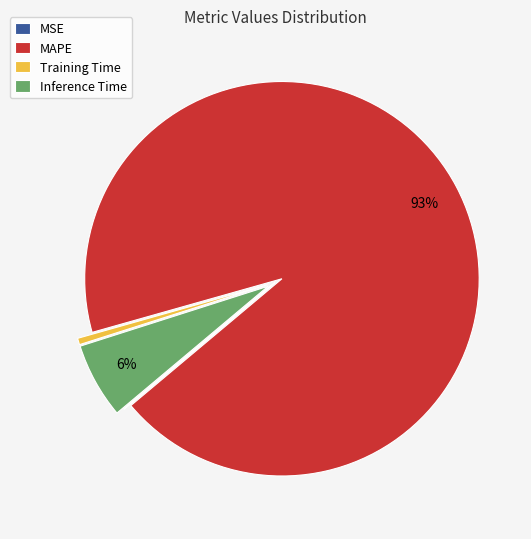

Is there any slice that represents more than half of the pie?

Yes